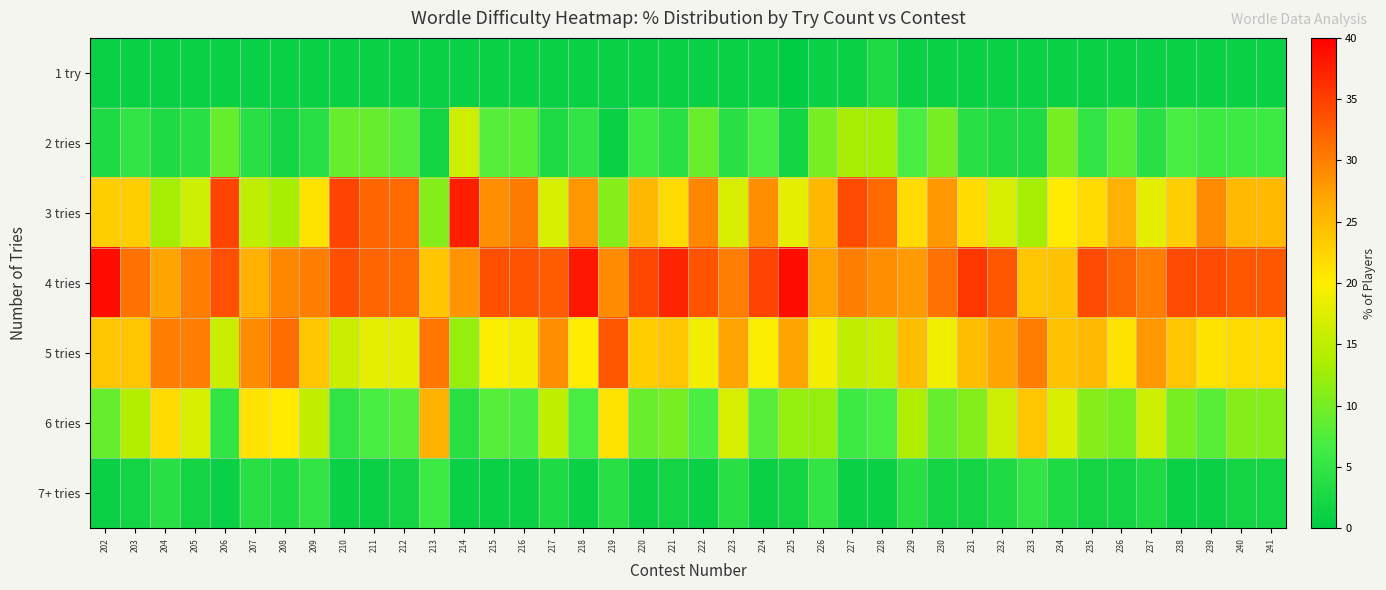

Reading right to left, what are all the values shown in this chart?

1 try: 241=1.0	240=1.0	239=1.0	238=1.0	237=1.0	236=1.0	235=1.0	234=1.0	233=1.0	232=1.0	231=1.0	230=1.0	229=1.0	228=3.0	227=1.0	226=1.0	225=0.0	224=1.0	223=1.0	222=1.0	221=1.0	220=1.0	219=1.0	218=1.0	217=1.0	216=1.0	215=1.0	214=1.0	213=1.0	212=1.0	211=1.0	210=1.0	209=1.0	208=1.0	207=1.0	206=1.0	205=1.0	204=1.0	203=1.0	202=1.0
2 tries: 241=6.0	240=6.0	239=6.0	238=7.0	237=4.0	236=8.0	235=5.0	234=10.1	233=3.0	232=3.0	231=4.0	230=10.0	229=6.9	228=12.9	227=13.0	226=10.1	225=2.0	224=6.9	223=4.0	222=9.1	221=4.0	220=6.1	219=1.0	218=5.0	217=3.0	216=8.1	215=7.9	214=16.2	213=2.0	212=7.9	211=9.0	210=8.9	209=4.0	208=2.0	207=4.0	206=8.9	205=4.0	204=3.0	203=5.0	202=3.0
3 tries: 241=25.0	240=25.0	239=29.0	238=23.0	237=18.0	236=26.0	235=22.0	234=20.2	233=13.0	232=17.0	231=21.8	230=28.0	229=21.8	228=31.7	227=34.0	226=25.3	225=18.0	224=28.7	223=17.0	222=29.3	221=22.0	220=25.3	219=11.0	218=28.0	217=16.8	216=30.3	215=28.7	214=37.4	213=10.9	212=31.7	211=32.0	210=34.7	209=21.0	208=13.1	207=15.0	206=34.7	205=16.0	204=13.0	203=23.0	202=23.0
4 tries: 241=33.0	240=33.0	239=34.0	238=34.0	237=30.0	236=32.0	235=34.0	234=24.2	233=24.0	232=33.0	231=35.6	230=31.0	229=27.7	228=28.7	227=30.0	226=27.3	225=39.0	224=34.7	223=30.0	222=33.3	221=37.0	220=34.3	219=29.0	218=38.0	217=32.7	216=33.3	215=33.7	214=28.3	213=23.8	212=31.7	211=32.0	210=33.7	209=30.0	208=29.3	207=26.0	206=33.7	205=30.0	204=27.0	203=31.0	202=39.0
5 tries: 241=22.0	240=22.0	239=21.0	238=24.0	237=28.0	236=21.0	235=25.0	234=24.2	233=30.0	232=27.0	231=24.8	230=19.0	229=24.8	228=15.8	227=15.0	226=19.2	225=27.0	224=19.8	223=27.0	222=19.2	221=24.0	220=23.2	219=33.0	218=20.0	217=28.7	216=19.2	215=19.8	214=12.1	213=30.7	212=17.8	211=18.0	210=15.8	209=24.0	208=31.3	207=29.0	206=15.8	205=30.0	204=30.0	203=24.0	202=24.0
6 tries: 241=11.0	240=11.0	239=8.0	238=10.0	237=16.0	236=10.0	235=11.0	234=17.2	233=24.0	232=16.0	231=10.9	230=9.0	229=13.9	228=6.9	227=6.0	226=12.1	225=12.0	224=7.9	223=17.0	222=7.1	221=10.0	220=9.1	219=21.0	218=7.0	217=14.9	216=7.1	215=7.9	214=4.0	213=25.7	212=7.9	211=7.0	210=5.0	209=15.0	208=20.2	207=21.0	206=5.0	205=17.0	204=22.0	203=14.0	202=9.0
7+ tries: 241=2.0	240=2.0	239=1.0	238=1.0	237=3.0	236=2.0	235=2.0	234=3.0	233=5.0	232=3.0	231=2.0	230=2.0	229=4.0	228=1.0	227=1.0	226=5.1	225=2.0	224=1.0	223=4.0	222=1.0	221=2.0	220=1.0	219=4.0	218=1.0	217=3.0	216=1.0	215=1.0	214=1.0	213=5.9	212=2.0	211=1.0	210=1.0	209=5.0	208=3.0	207=4.0	206=1.0	205=2.0	204=4.0	203=2.0	202=1.0